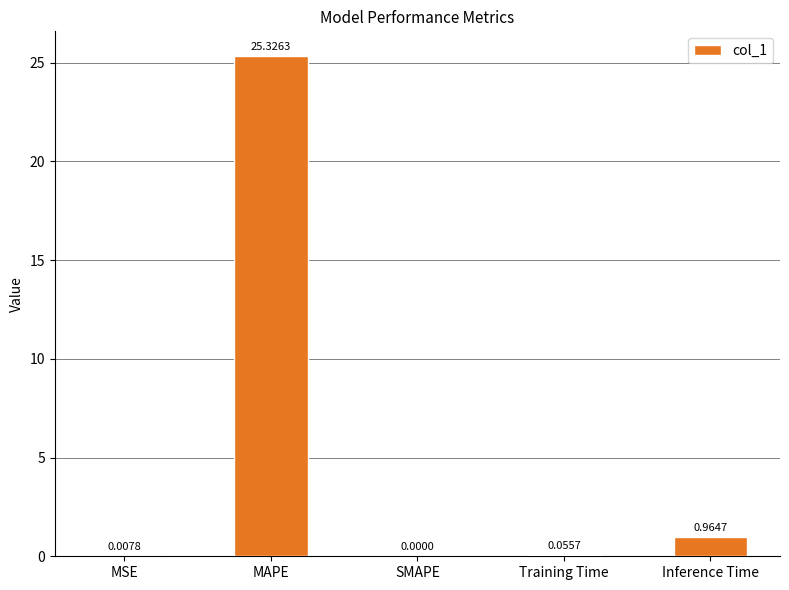

Which has a higher value, MAPE or SMAPE?

MAPE